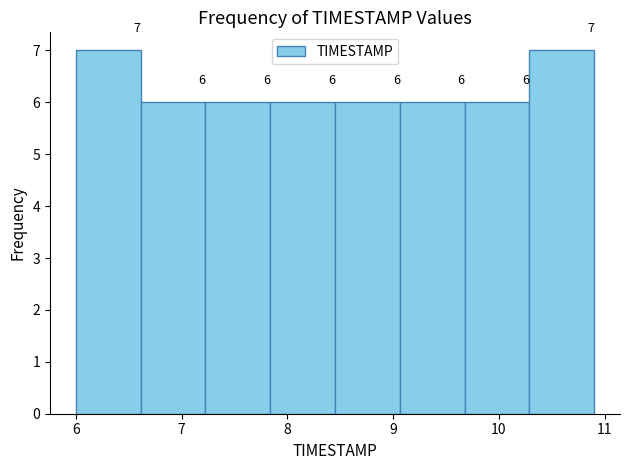

Reading left to right, list every bar in this chart as the range it spans on the x-axis followed by its height. The bar edges are not printed on the chart, so give them approximately, as read against the axis.

6.0 to 6.6: 7
6.6 to 7.2: 6
7.2 to 7.8: 6
7.8 to 8.5: 6
8.5 to 9.1: 6
9.1 to 9.7: 6
9.7 to 10.3: 6
10.3 to 10.9: 7